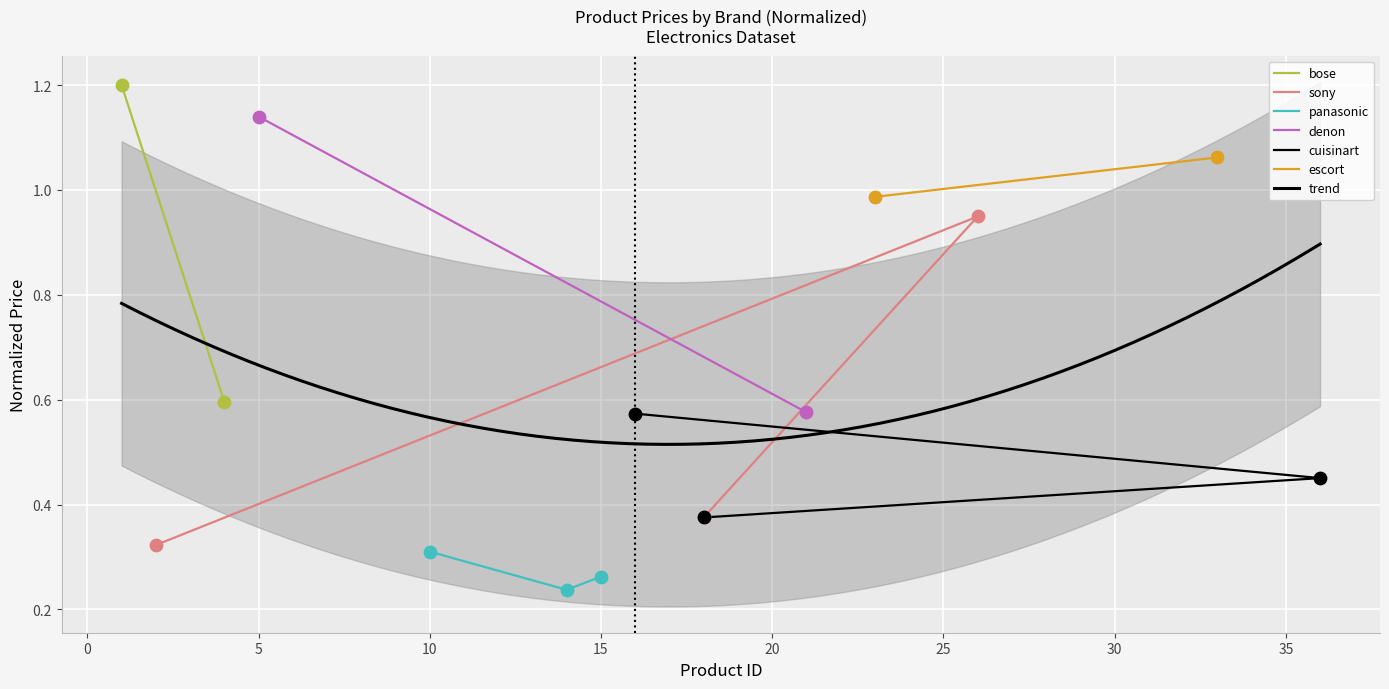

Which series has the widest spread of Y values?

sony